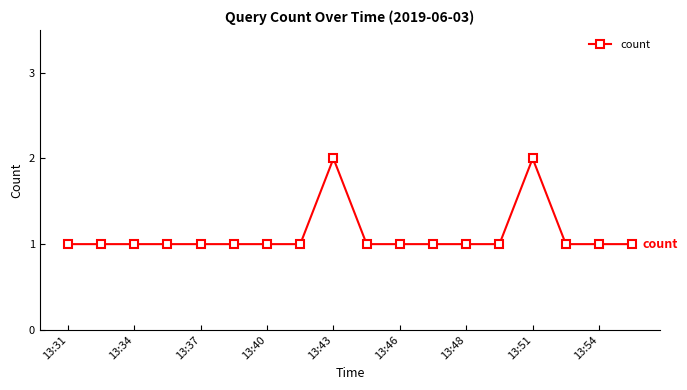

What is the value of the 11th point from the left?

1